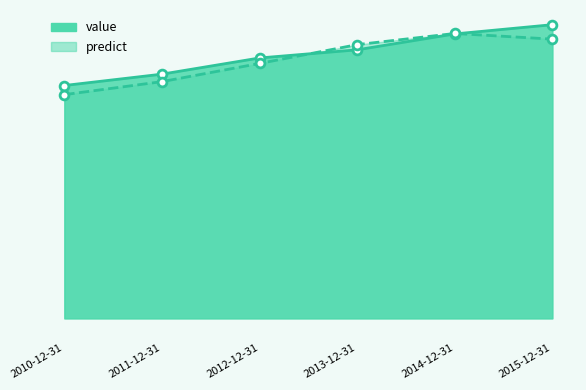

At how many categories does at least one series exceed 8319?

2